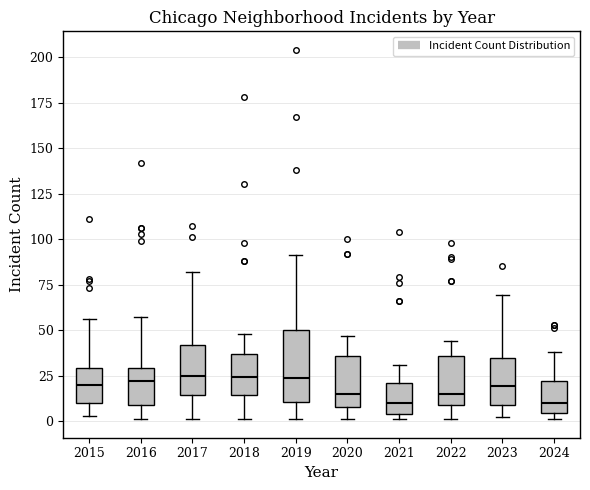

Reading left to right, read every box against the y-axis: the position of its median line, the range the box covers, and the ends of its whiskers. The values are not printed on the chart, so give them approximately, as read against the axis.

2015: median 20, box 10 to 30, whiskers 5 to 55
2016: median 20, box 10 to 30, whiskers 0 to 55
2017: median 25, box 15 to 40, whiskers 0 to 80
2018: median 25, box 15 to 35, whiskers 0 to 50
2019: median 25, box 10 to 50, whiskers 0 to 90
2020: median 15, box 10 to 35, whiskers 0 to 45
2021: median 10, box 5 to 20, whiskers 0 to 30
2022: median 15, box 10 to 35, whiskers 0 to 45
2023: median 20, box 10 to 35, whiskers 0 to 70
2024: median 10, box 5 to 20, whiskers 0 to 40